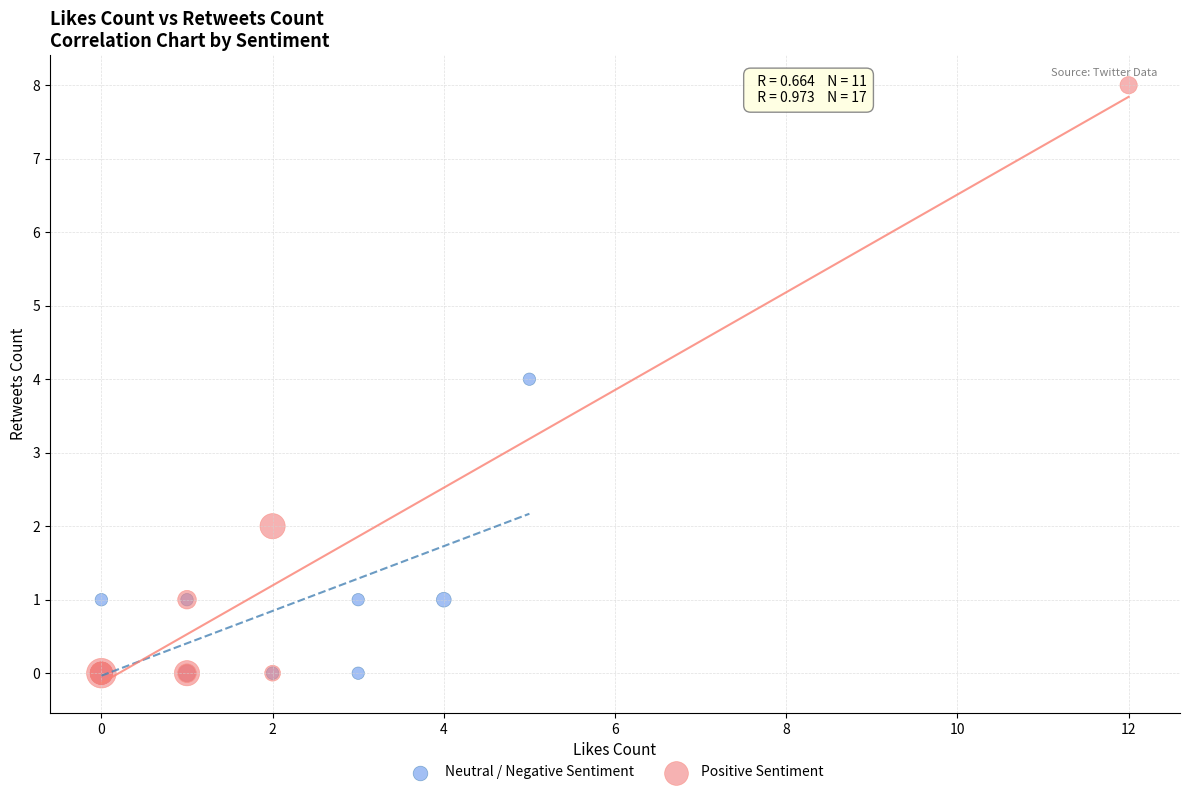

Which series has the largest Y range (max minus min)?

Positive Sentiment